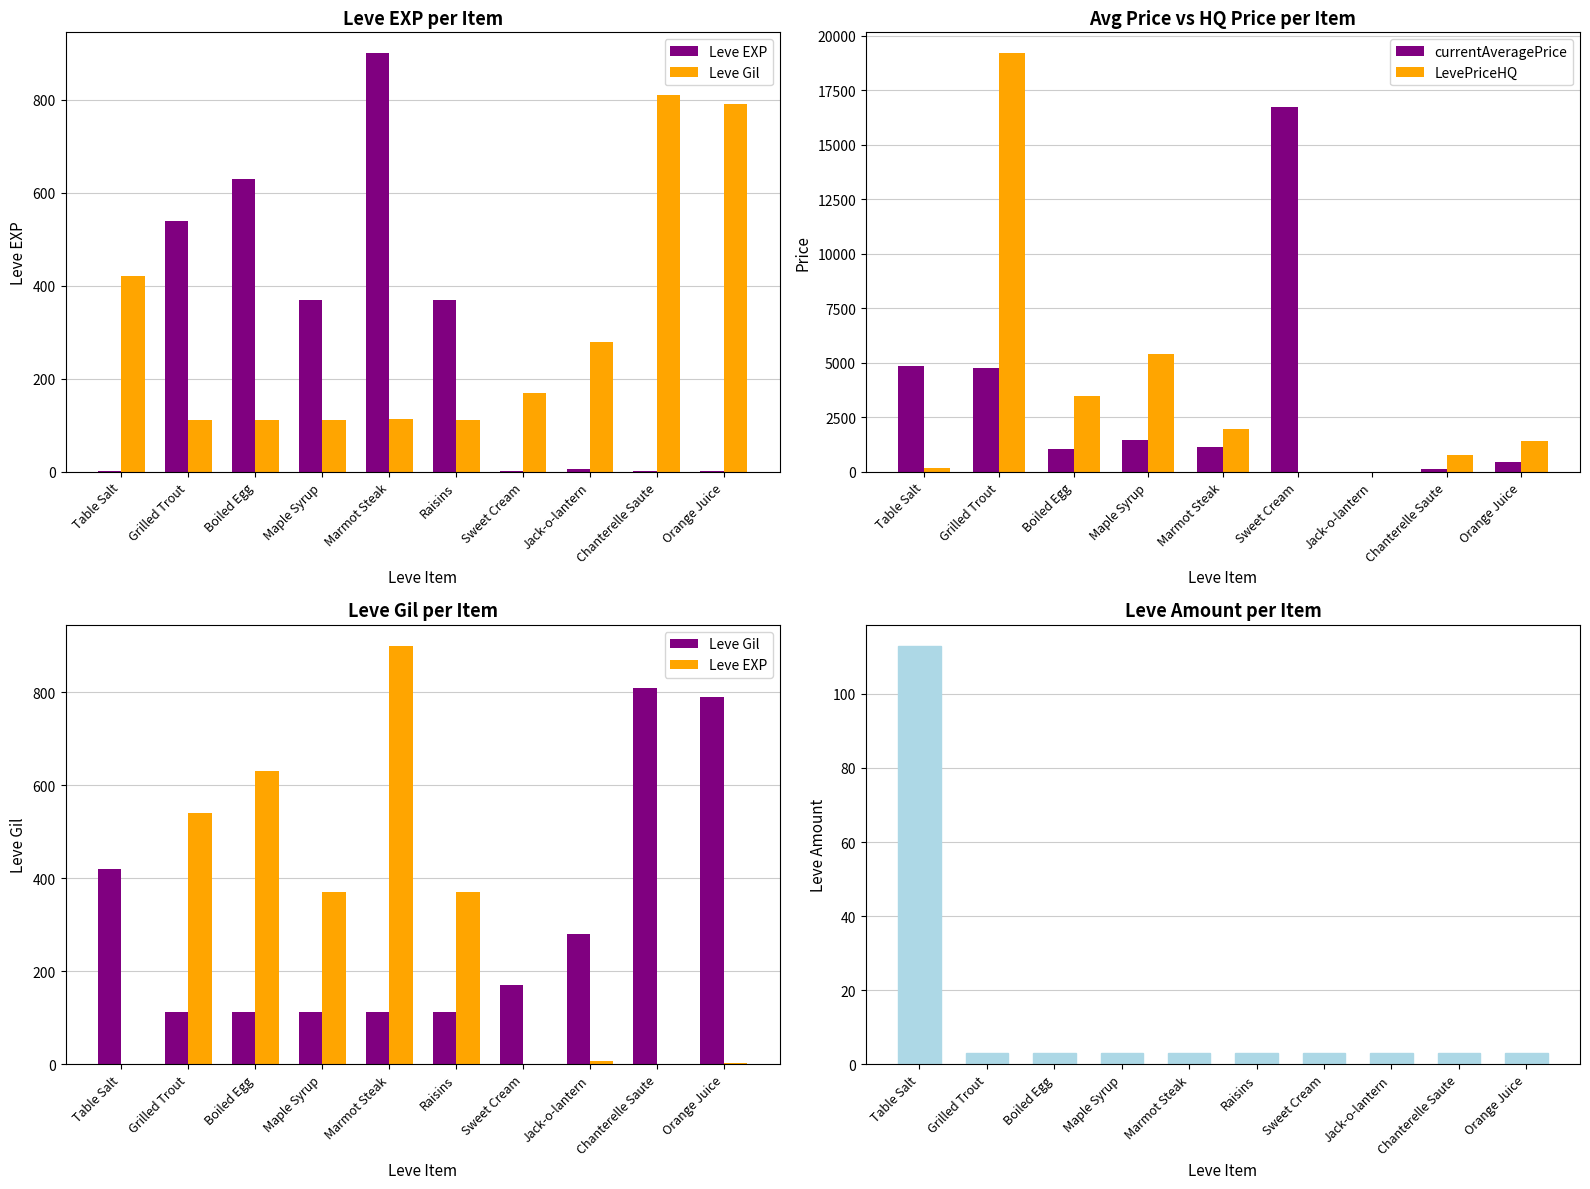

Where is LevePriceHQ nearest to the value 9600?

Maple Syrup